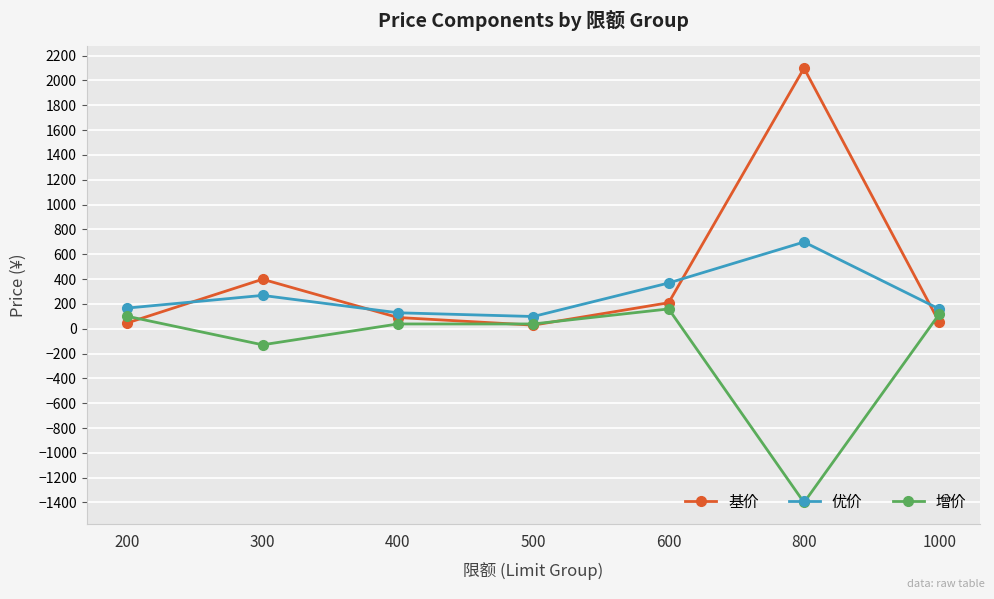

Rank the series by their average value, from lowest to highest.

增价, 优价, 基价